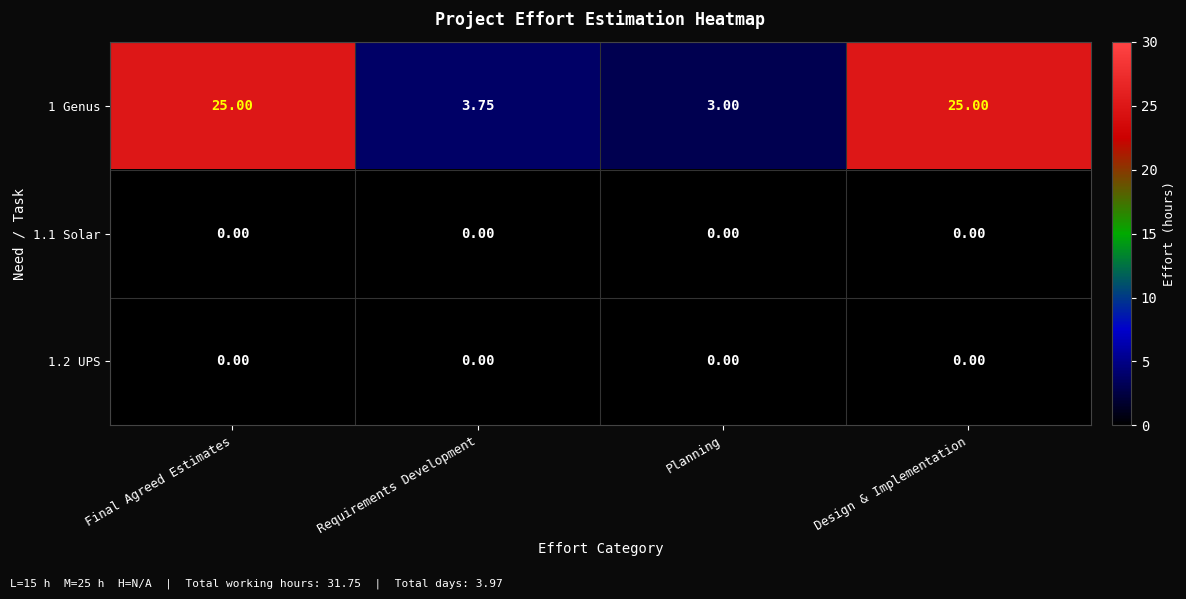

Which category has the lowest value in the 1 Genus series?

Planning